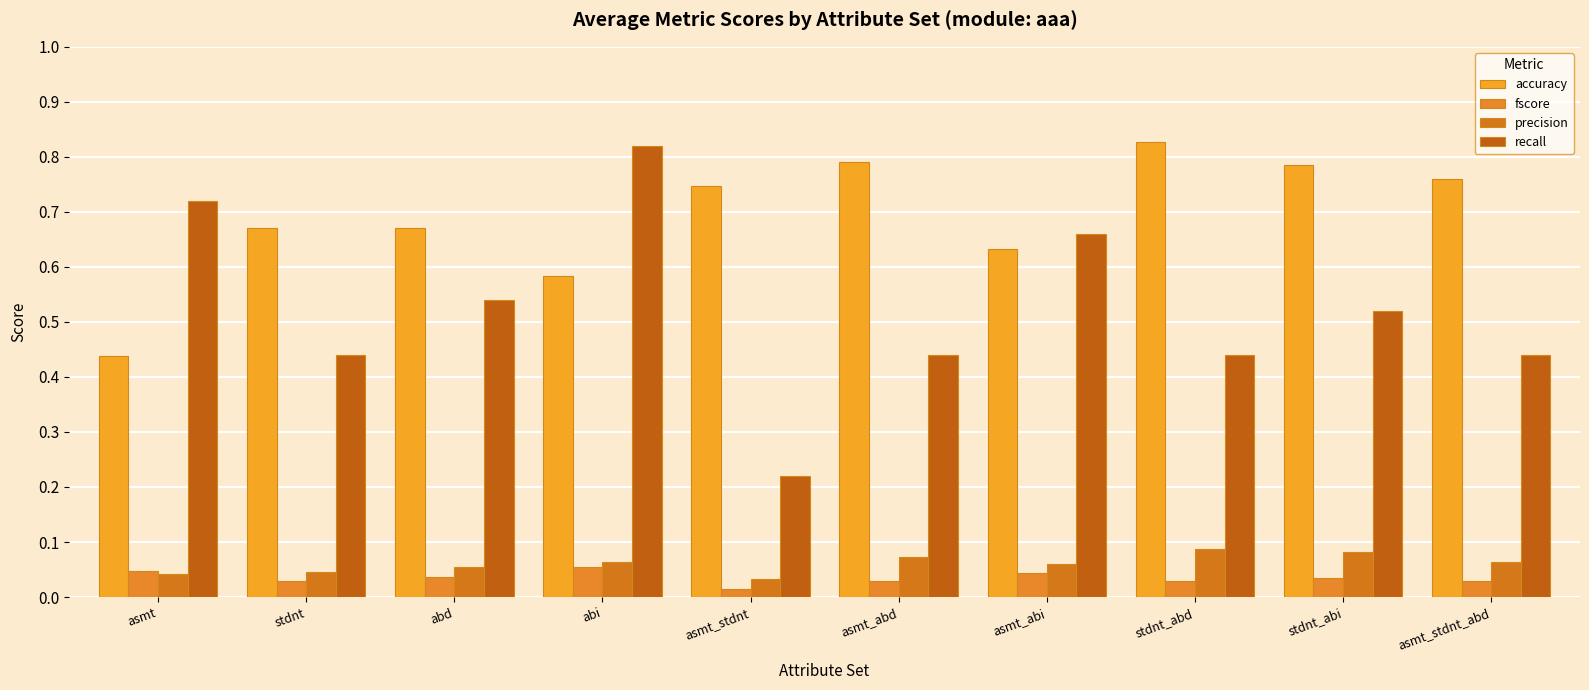

True or false: accuracy has a value of 0.3 at asmt_abd.

False